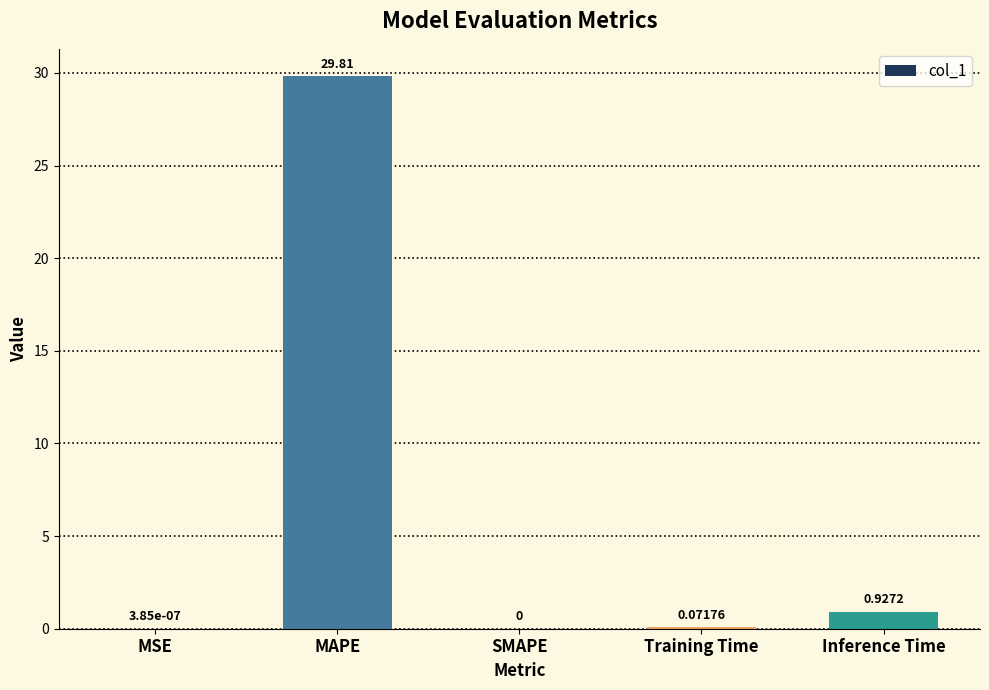

Which category has the highest value across all series?

MAPE